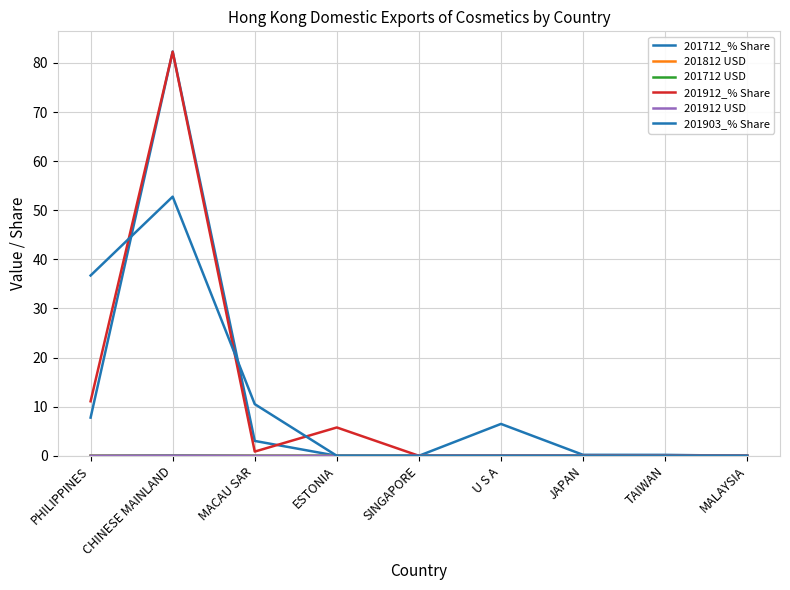

Is the value of 201912 USD at MALAYSIA greater than the value of 201712 USD at ESTONIA?

No